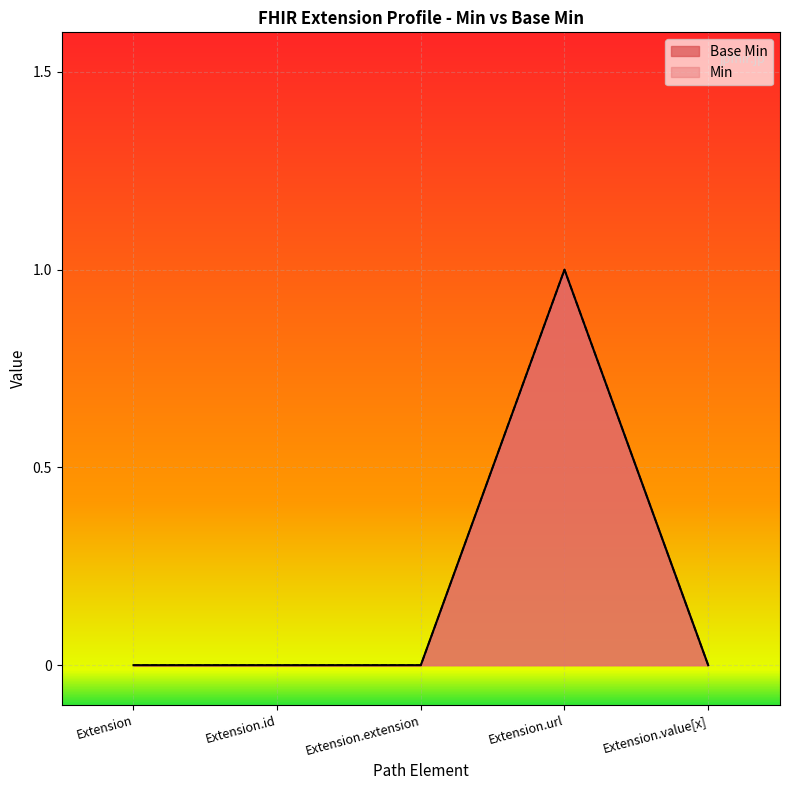

Which label corresponds to the smallest value in the chart?

Extension